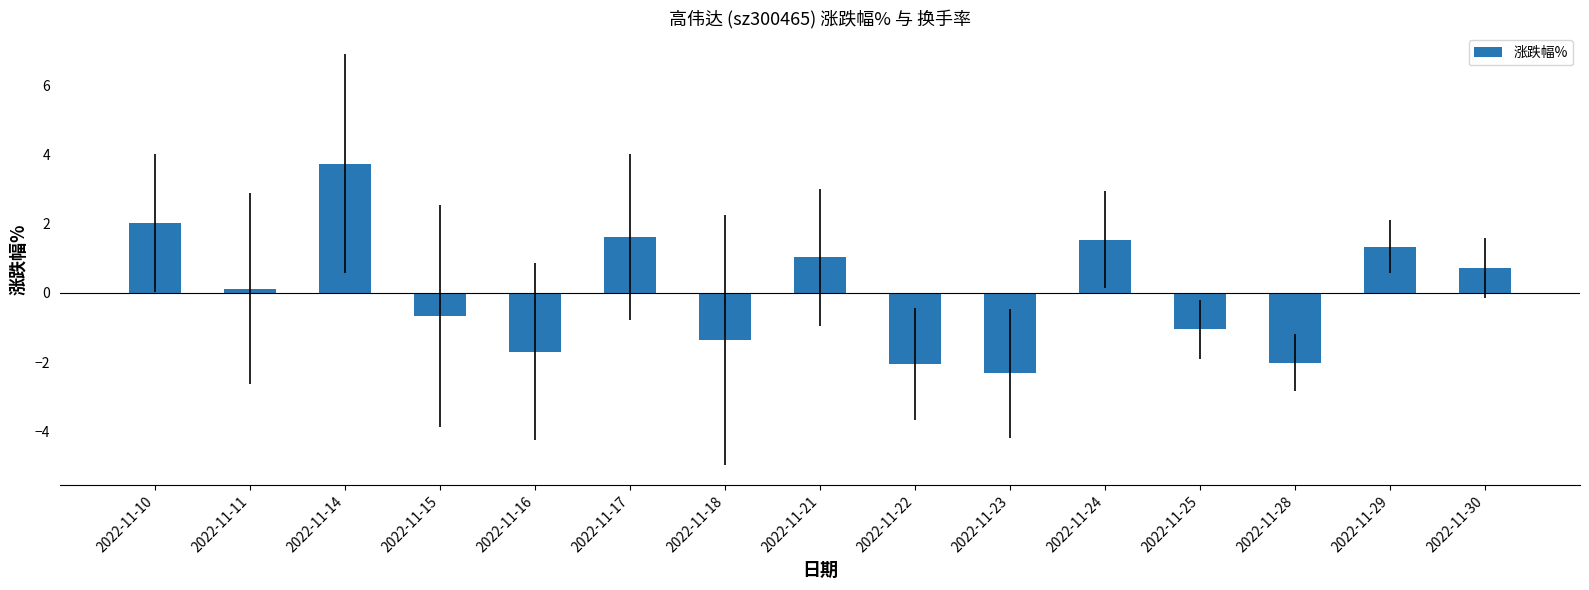

What is the maximum value shown in the chart?

3.7